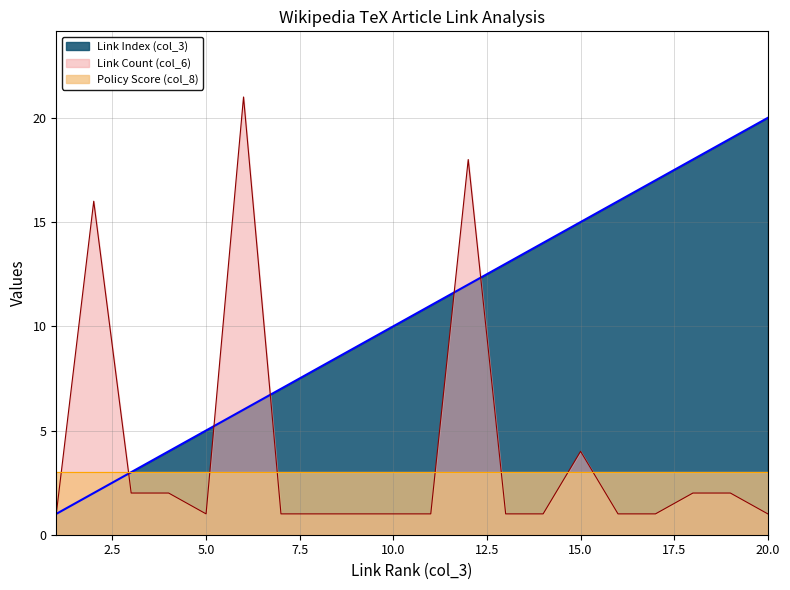

Which series has the largest total across all categories?

Link Index (col_3)